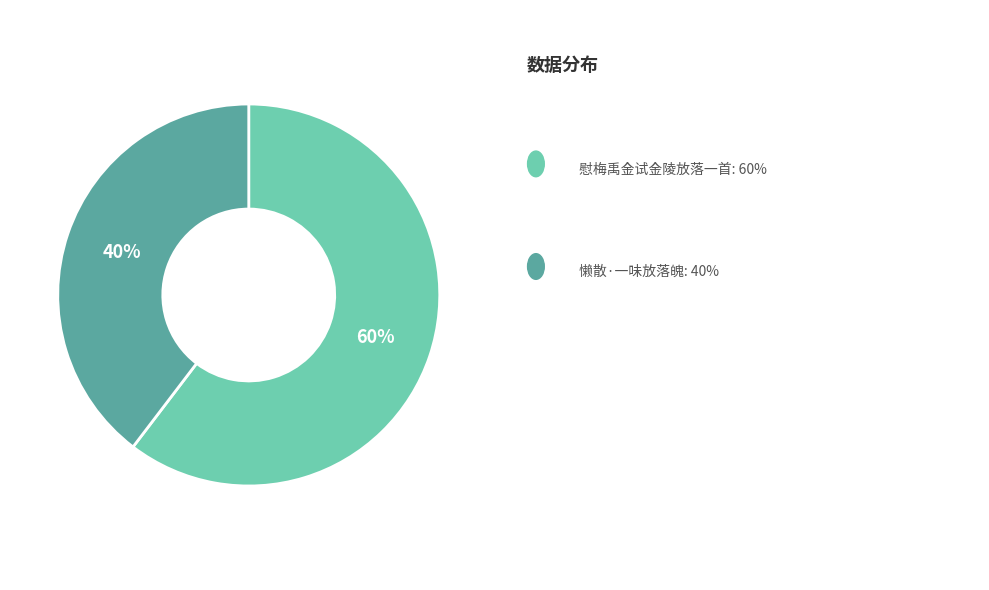

To the nearest percent, what is the average slice percentage?

50%